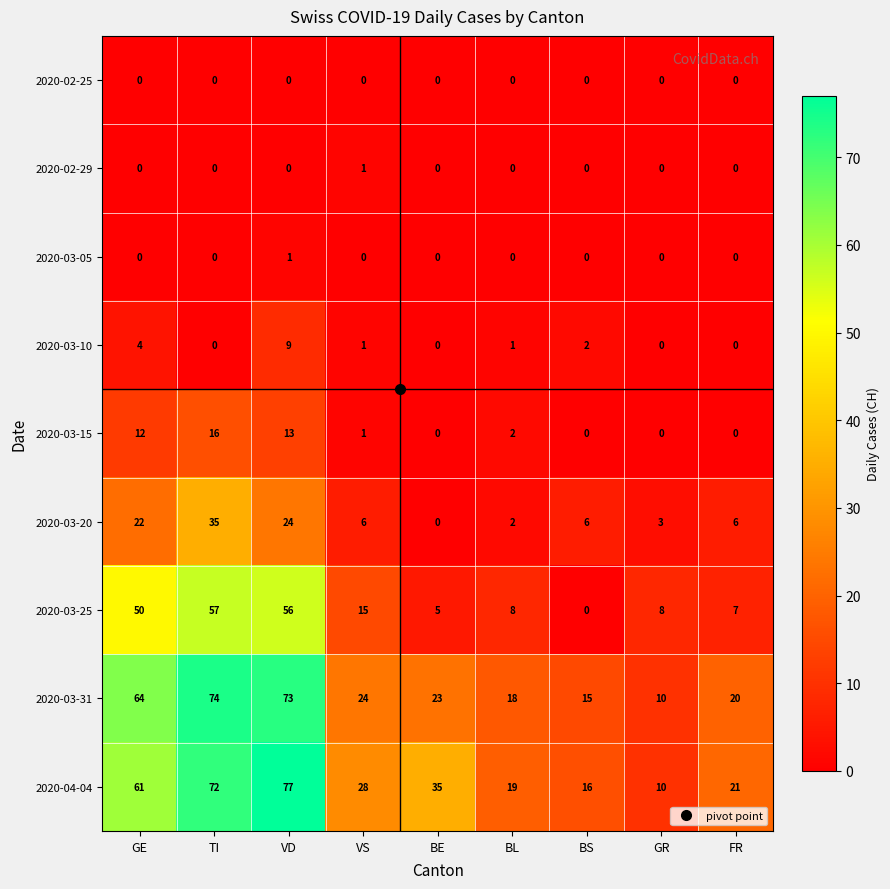

What is the difference between the maximum and minimum values in the 2020-03-20 series?

35